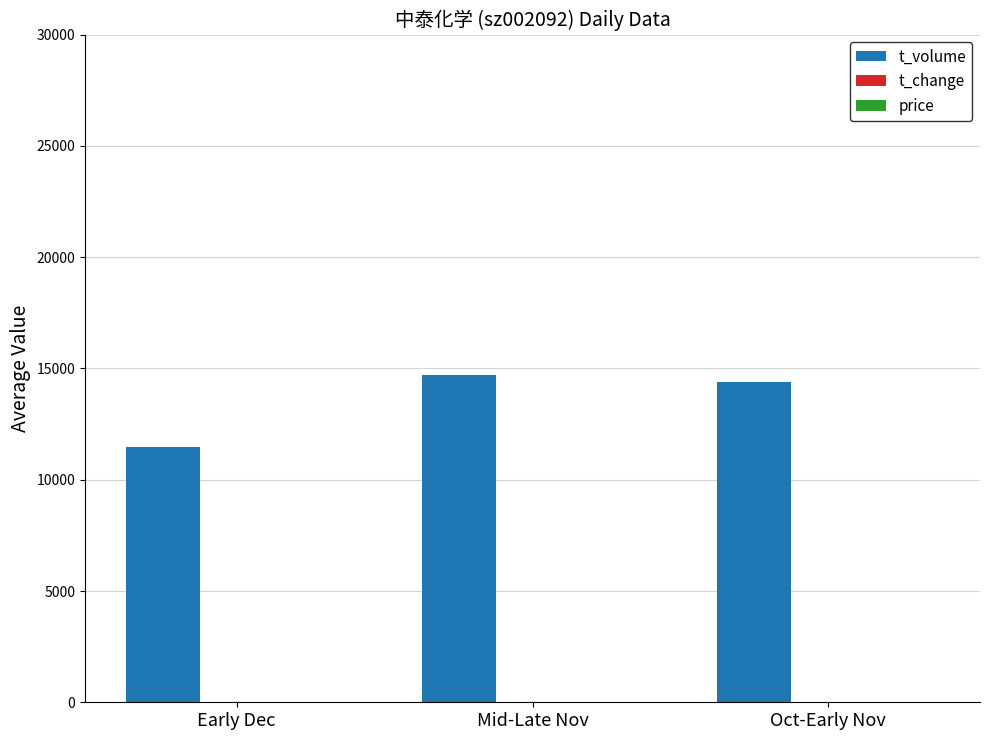

Which series has the largest total across all categories?

t_volume